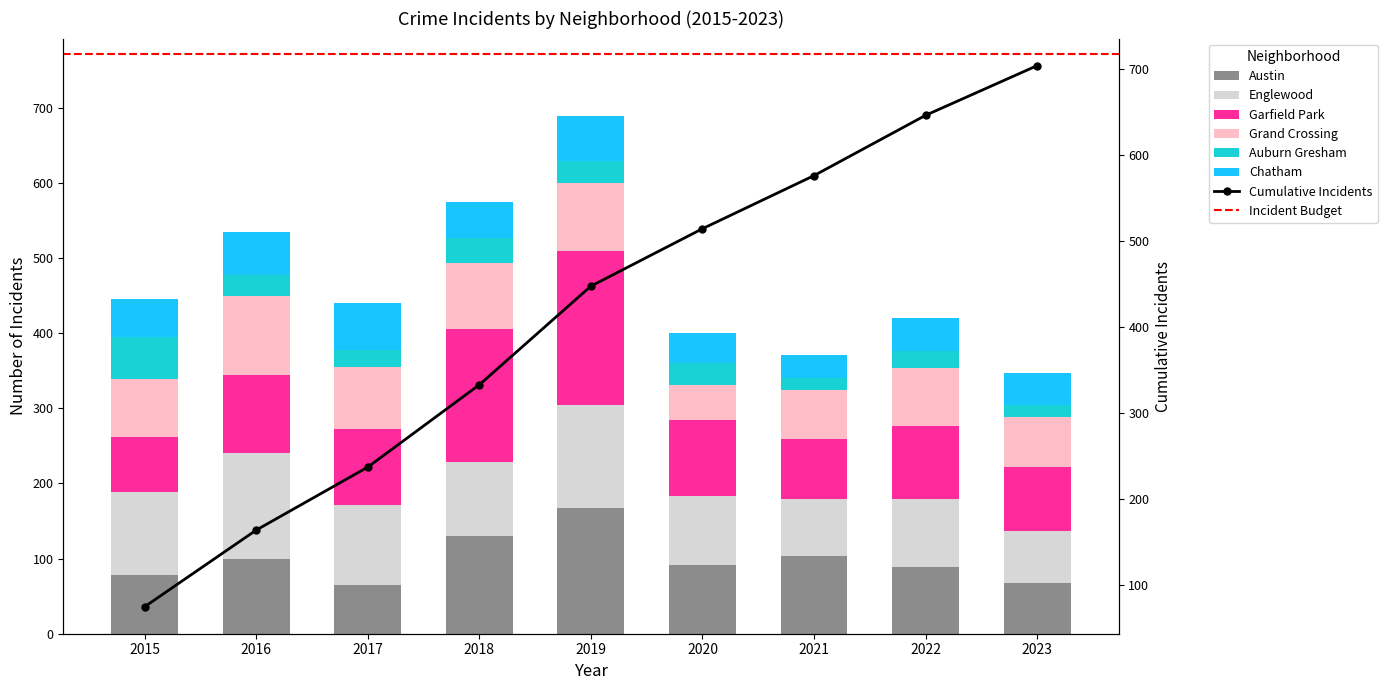

Rank the categories by Grand Crossing value from highest to lowest.

2016, 2019, 2018, 2017, 2015, 2022, 2023, 2021, 2020